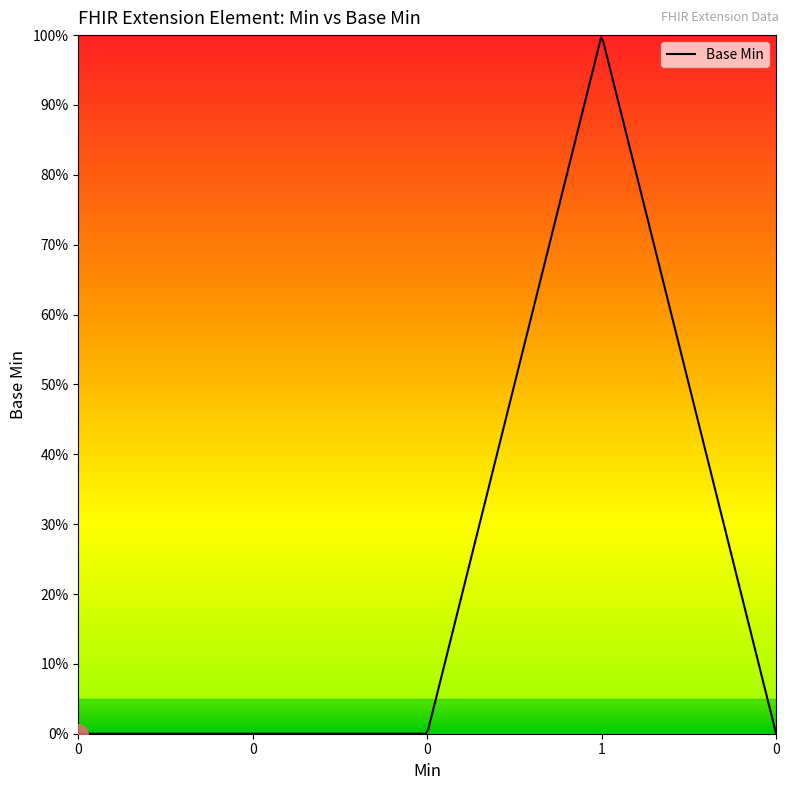

Is this an area chart (filled region under the line)?

No